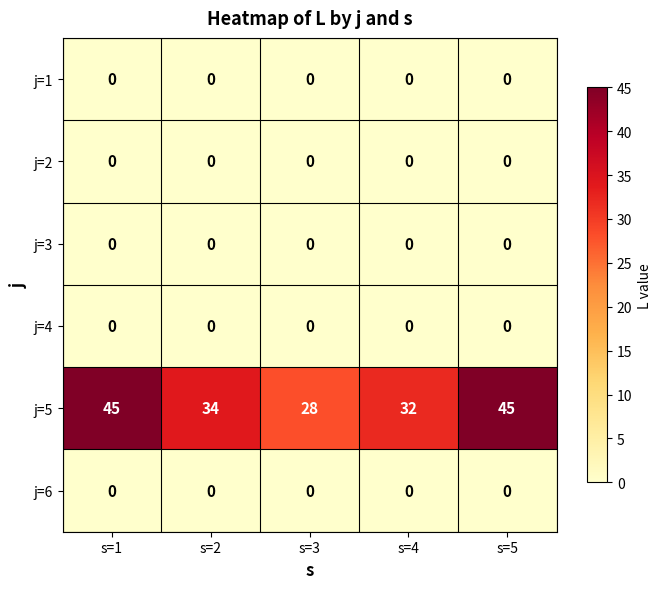

Is it true that j=3 equals 0 at s=1?

True